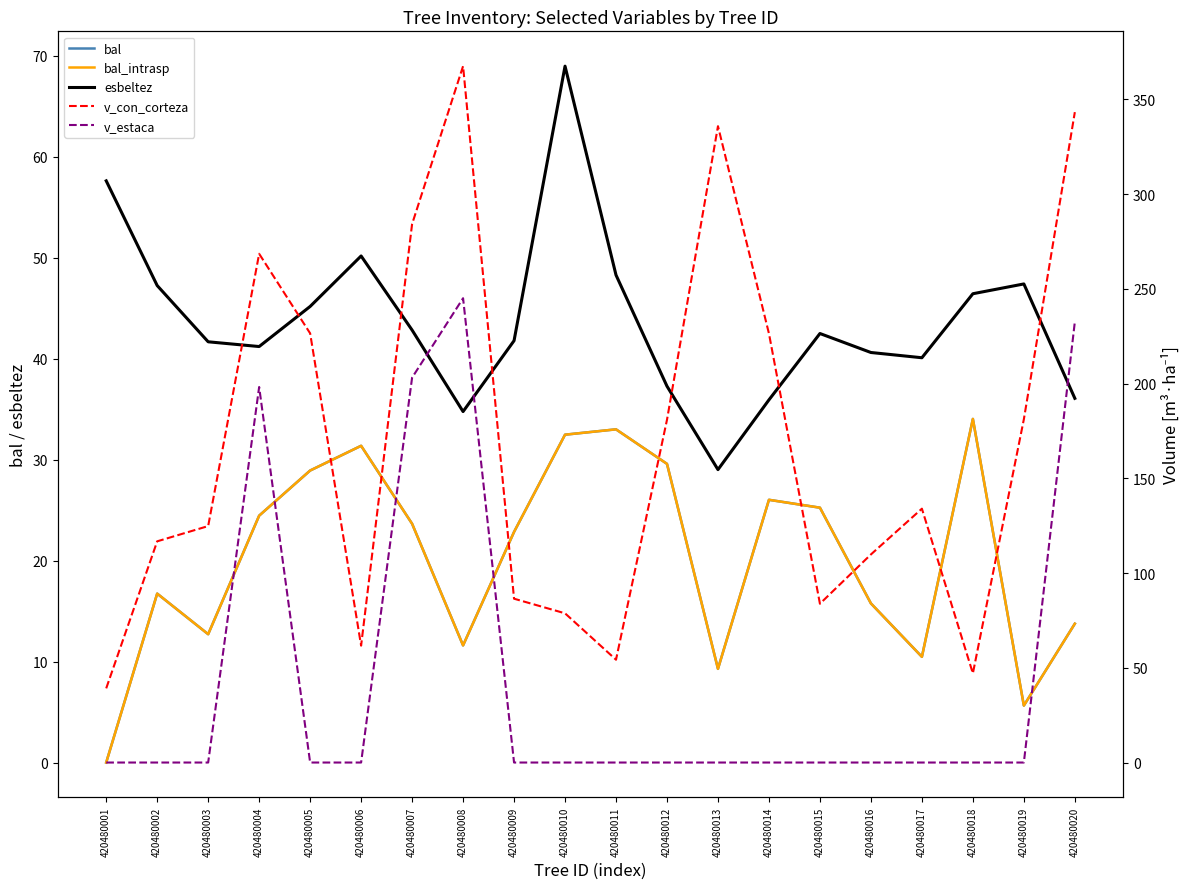

At how many categories does at least one series exceed 100?

13